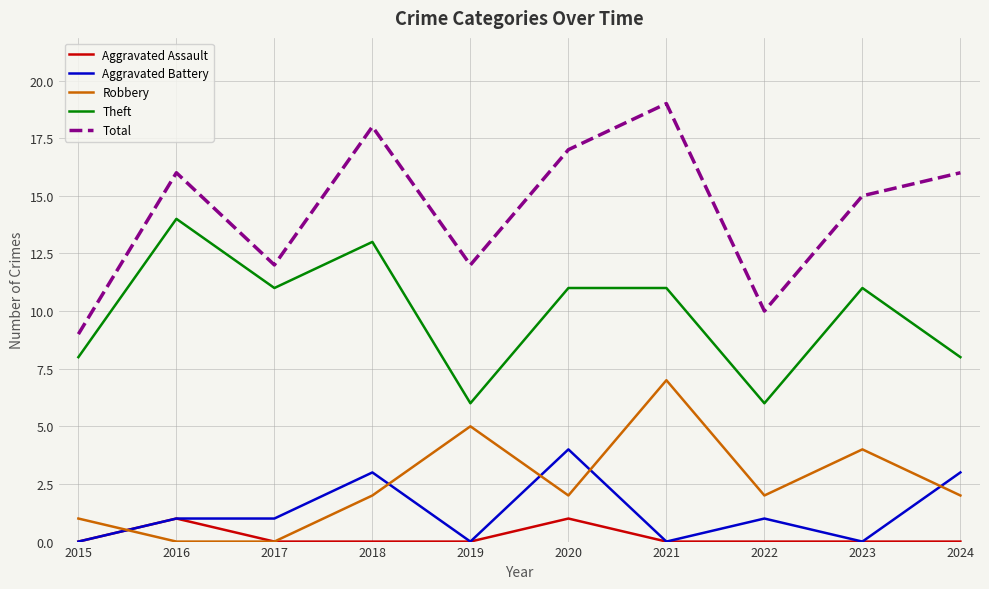

Reading left to right, transcribe all the data shown in this chart.

Aggravated Assault: 2015=0	2016=1	2017=0	2018=0	2019=0	2020=1	2021=0	2022=0	2023=0	2024=0
Aggravated Battery: 2015=0	2016=1	2017=1	2018=3	2019=0	2020=4	2021=0	2022=1	2023=0	2024=3
Robbery: 2015=1	2016=0	2017=0	2018=2	2019=5	2020=2	2021=7	2022=2	2023=4	2024=2
Theft: 2015=8	2016=14	2017=11	2018=13	2019=6	2020=11	2021=11	2022=6	2023=11	2024=8
Total: 2015=9	2016=16	2017=12	2018=18	2019=12	2020=17	2021=19	2022=10	2023=15	2024=16